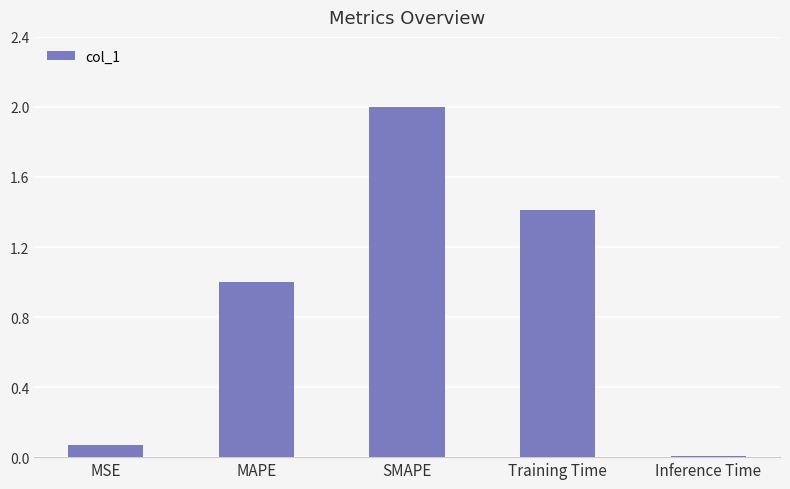

Is it true that the value at MAPE is 1.0?

True